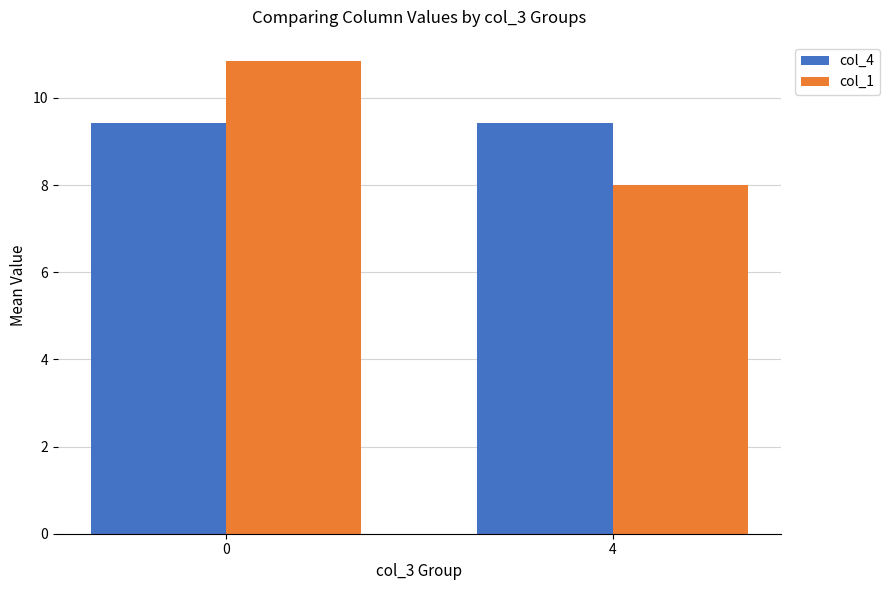

What is the minimum value shown in the chart?

8.0